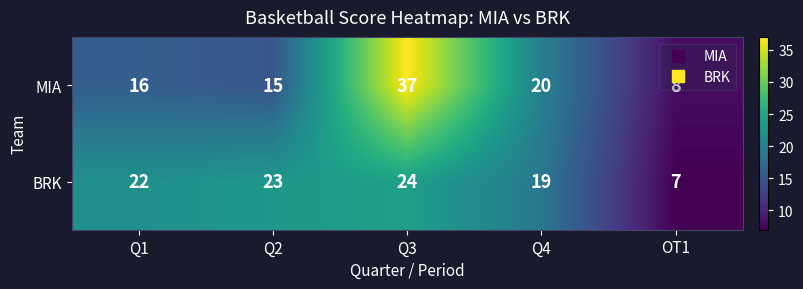

How many distinct data groups are displayed?

2